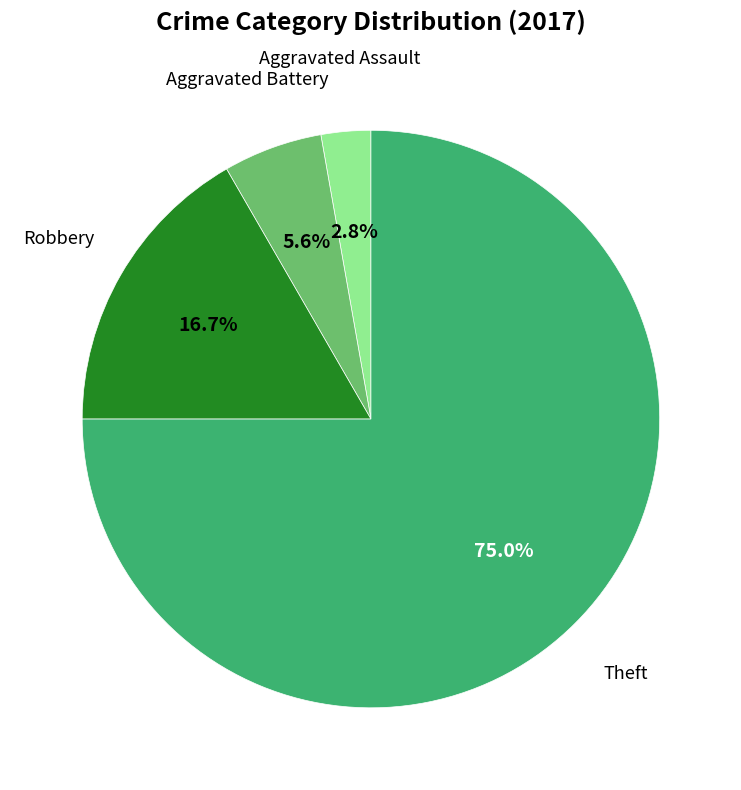

Is there any slice that represents more than half of the pie?

Yes